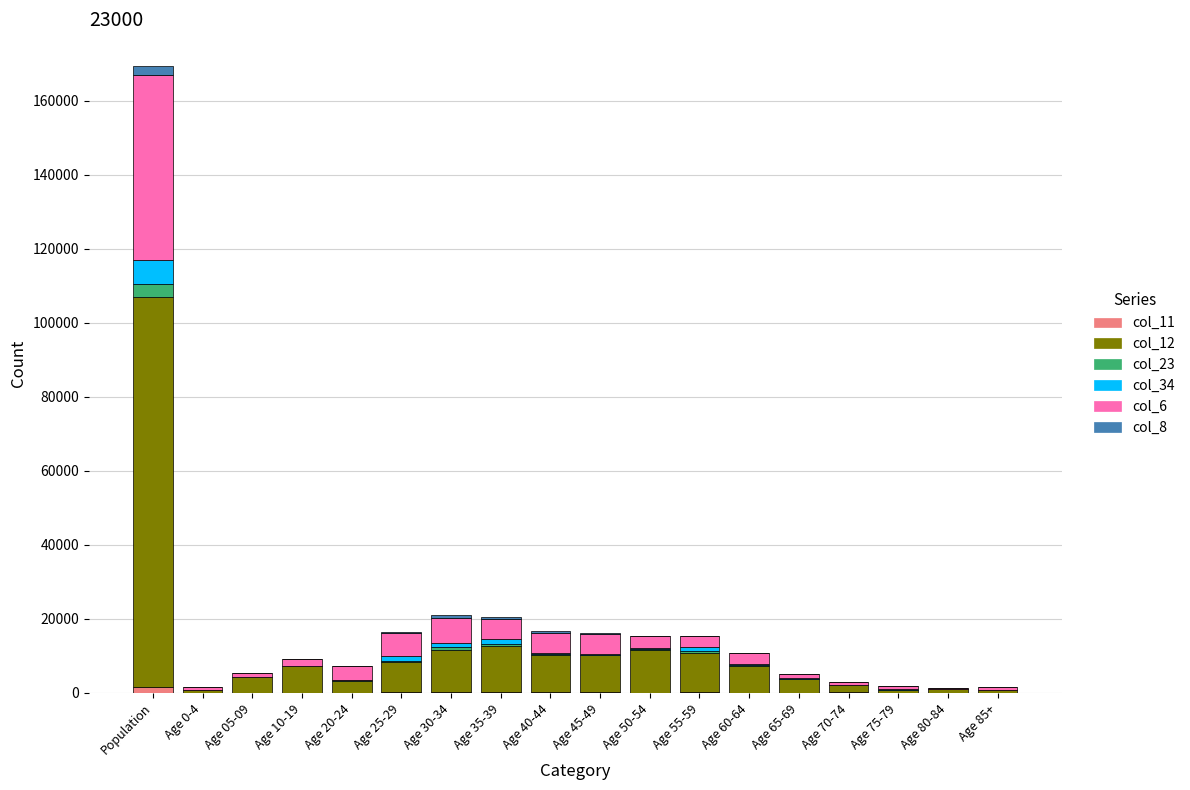

At which category is the sum across all series the highest?

Population